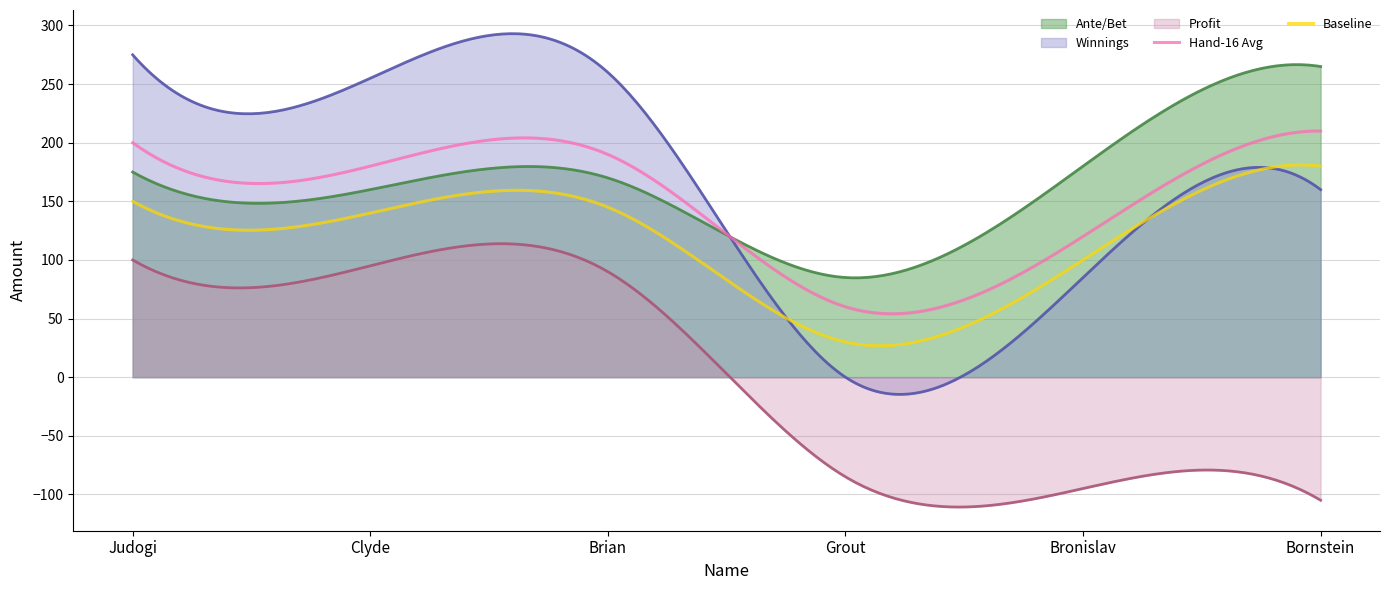

Where is Profit nearest to the value -2?

Grout